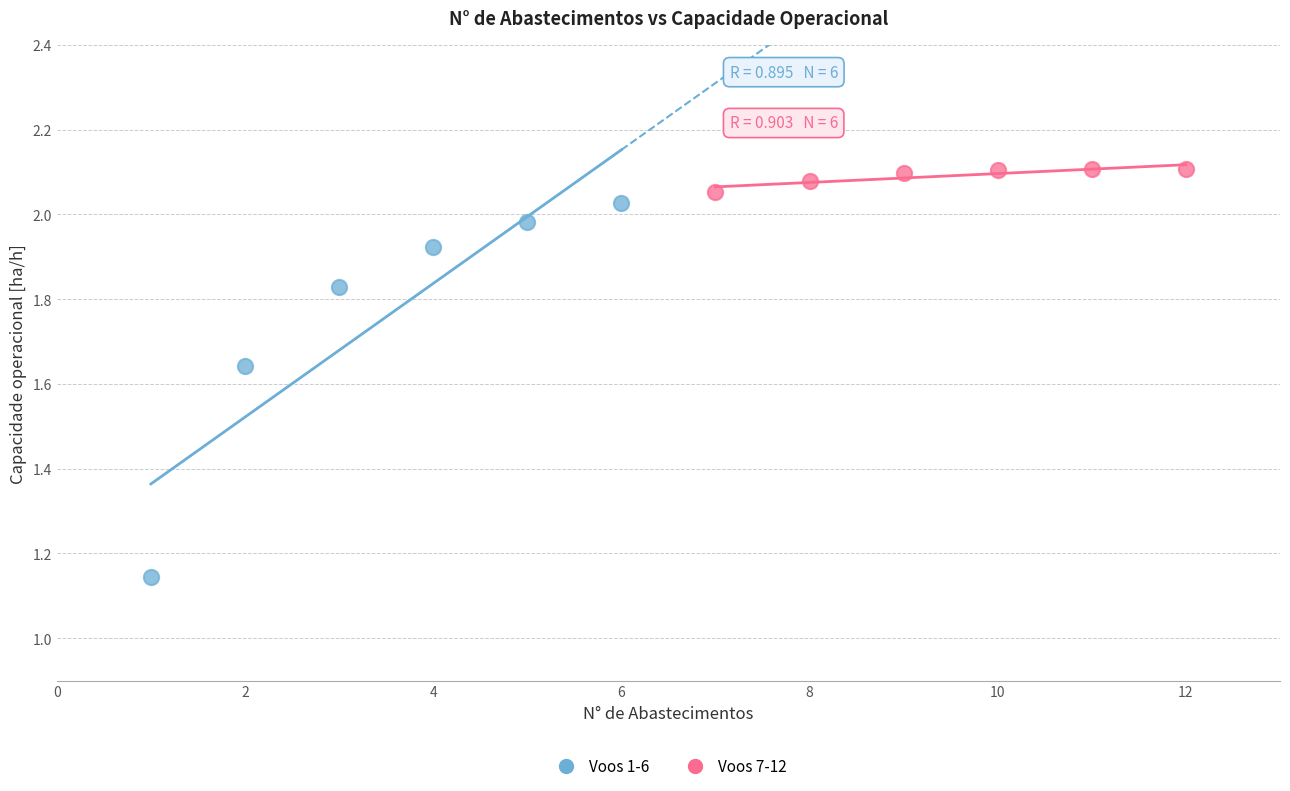

Which series reaches the minimum Y coordinate?

Voos 1-6